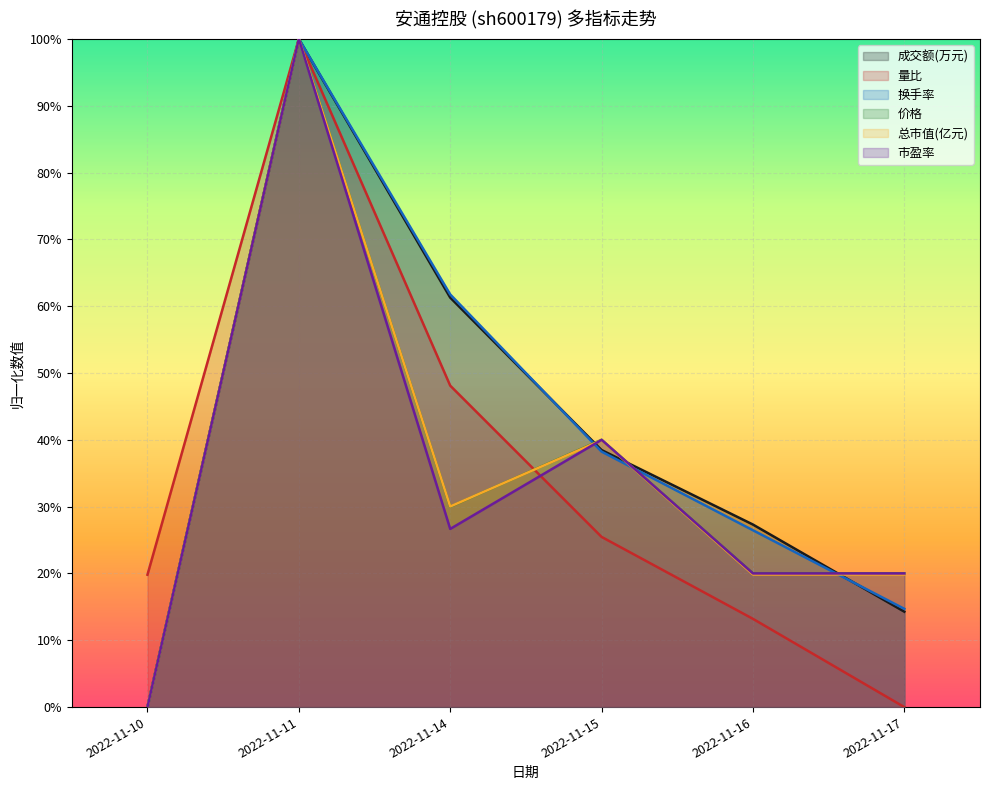

What is the difference between the maximum and second lowest values in the 量比 series?

0.9